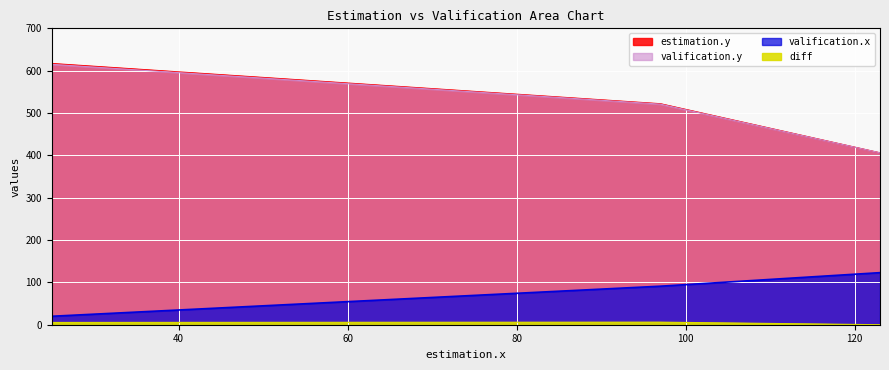

Which series has the largest total across all categories?

estimation.y